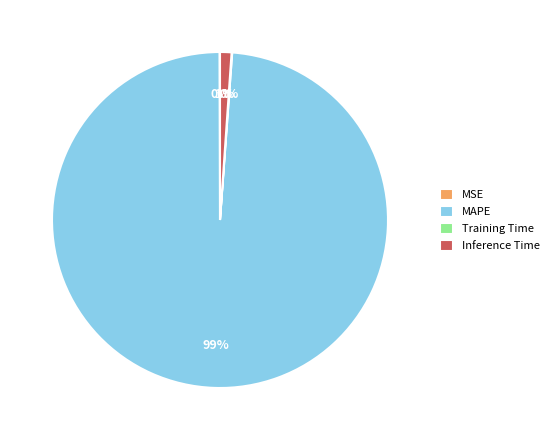

Does any single category account for the majority?

Yes